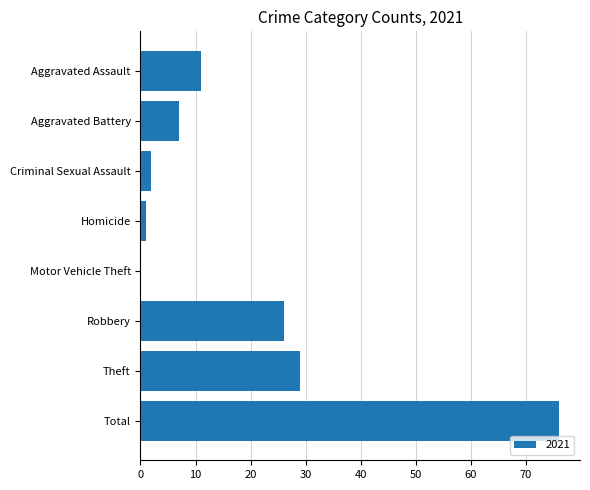

How many categories are shown in the chart?

8